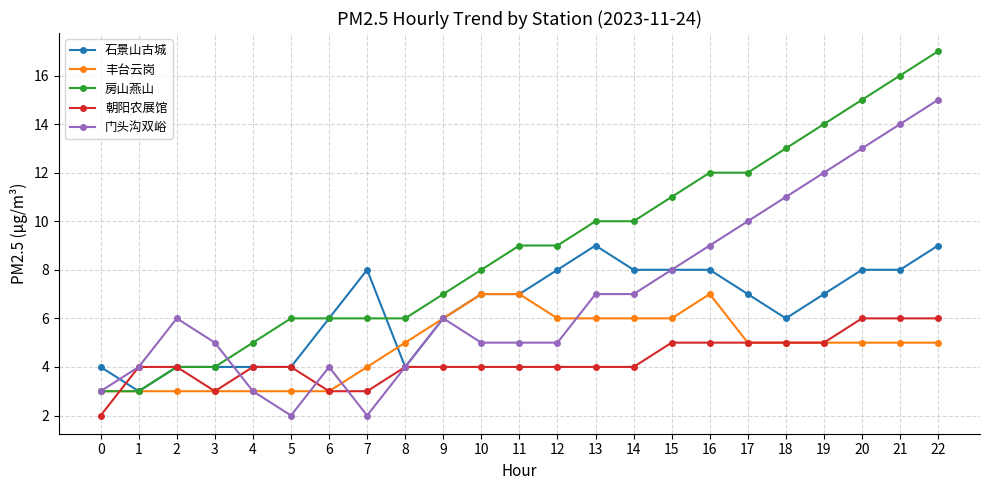

Rank the series by their maximum value, from lowest to highest.

朝阳农展馆, 丰台云岗, 石景山古城, 门头沟双峪, 房山燕山